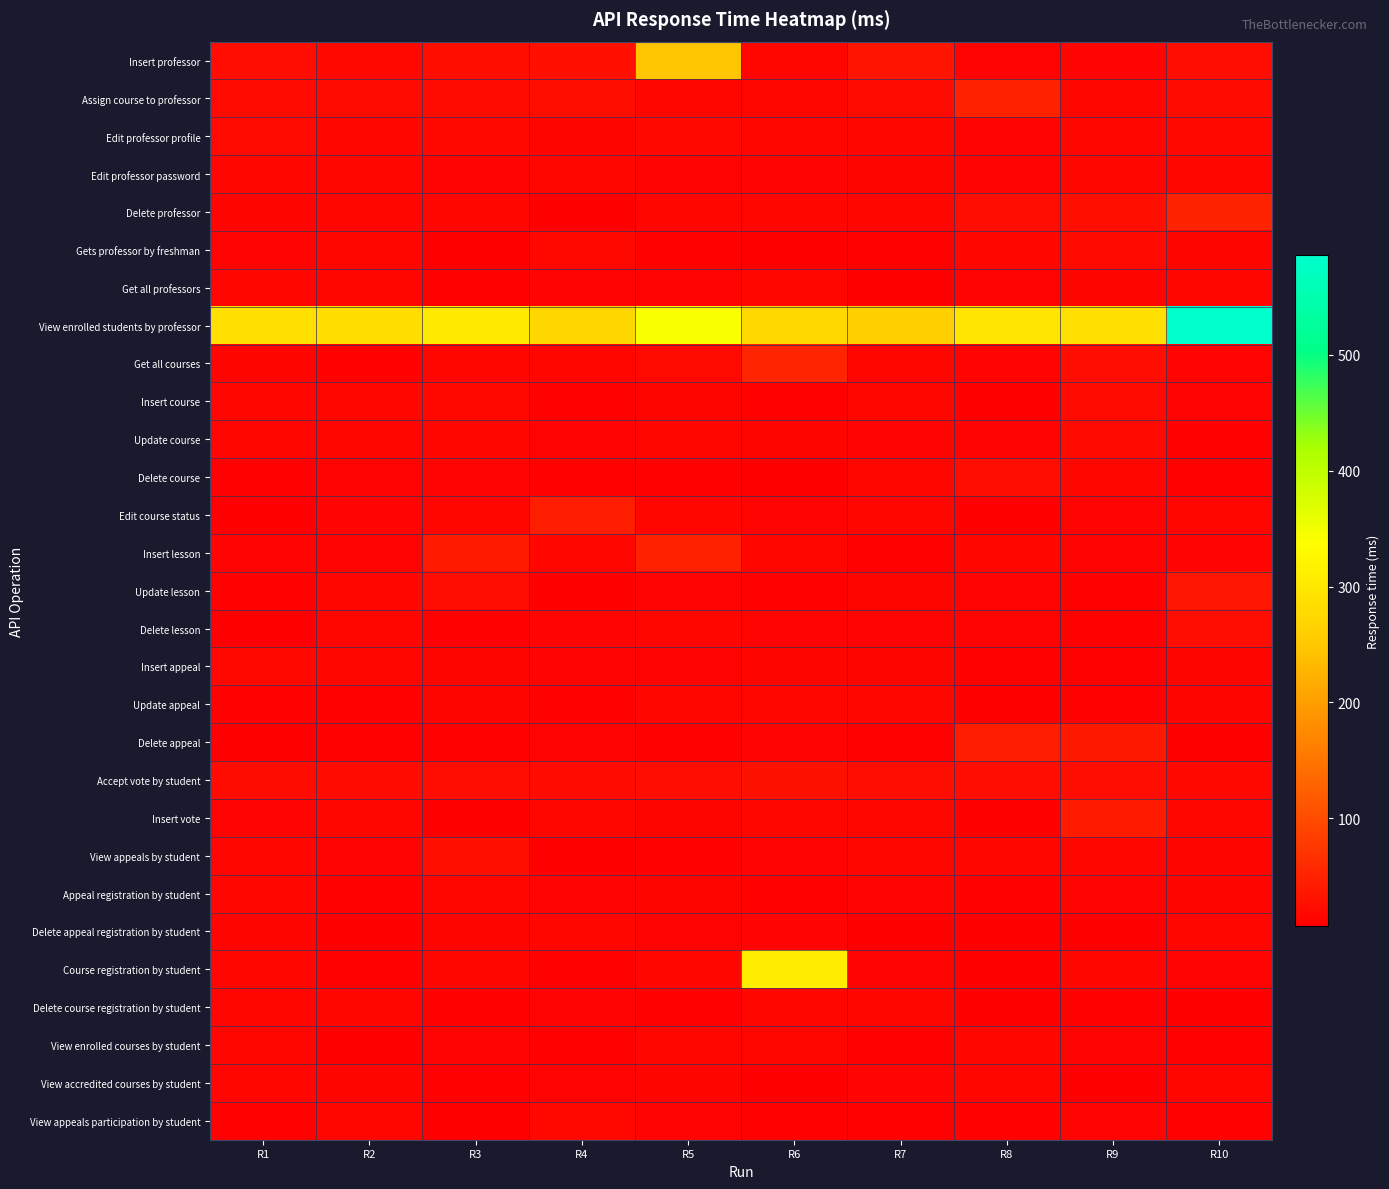

What is the spread (max minus min) of values at R2?

278